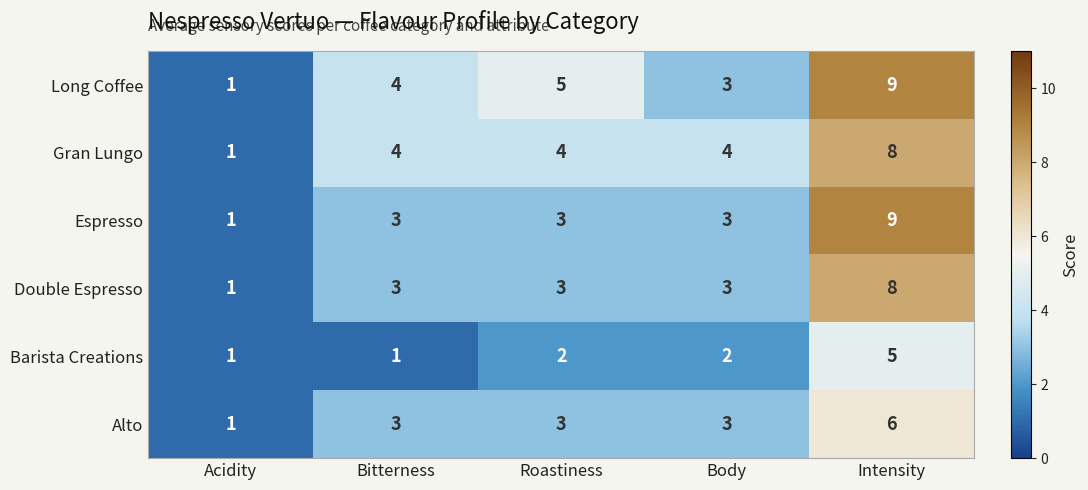

How many Barista Creations values are between 1 and 2?

4